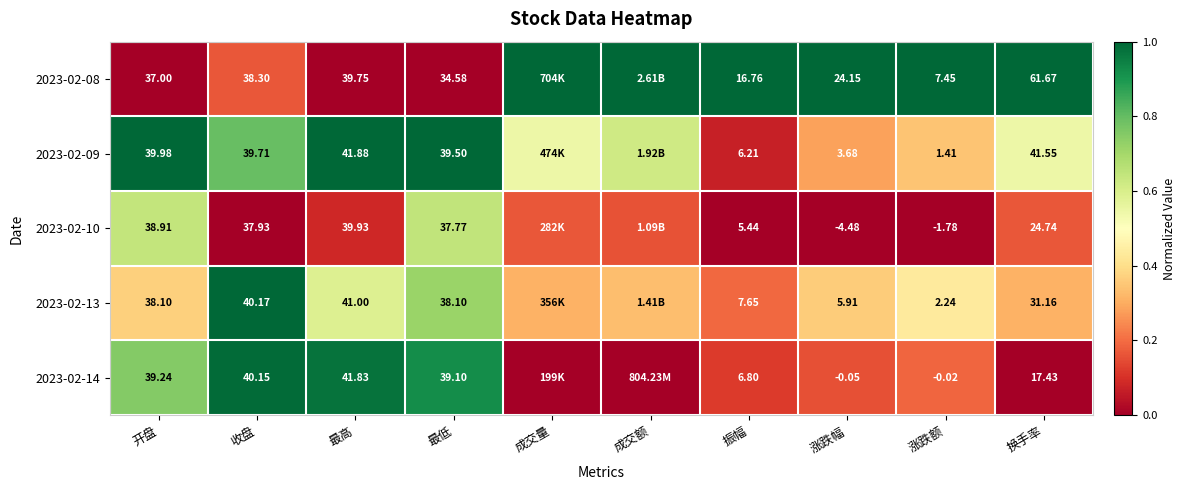

Rank the series at 最低 from lowest to highest value.

2023-02-08, 2023-02-10, 2023-02-13, 2023-02-14, 2023-02-09